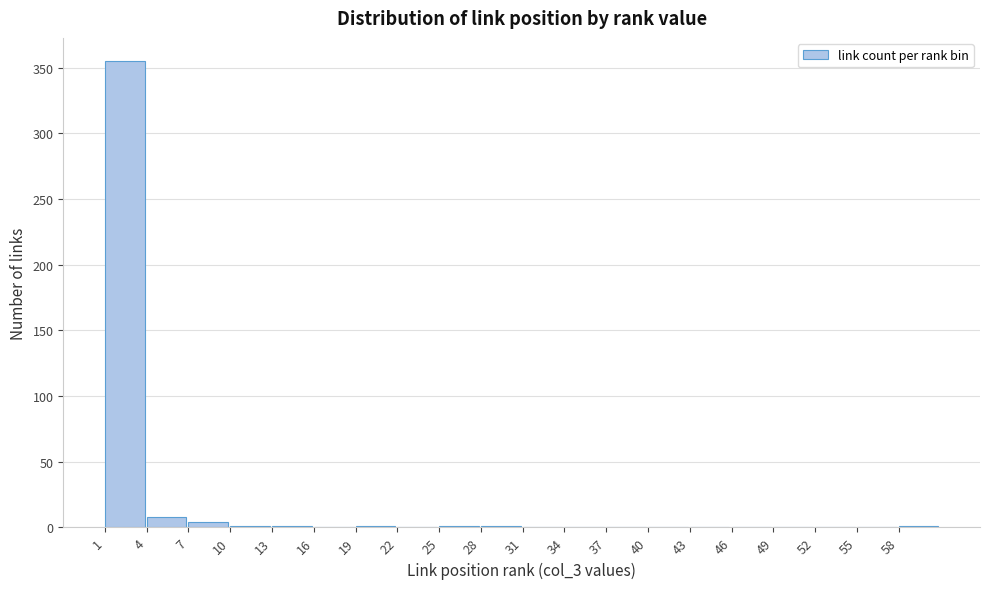

The chart shows a value of 0 at 22. True or false?

True